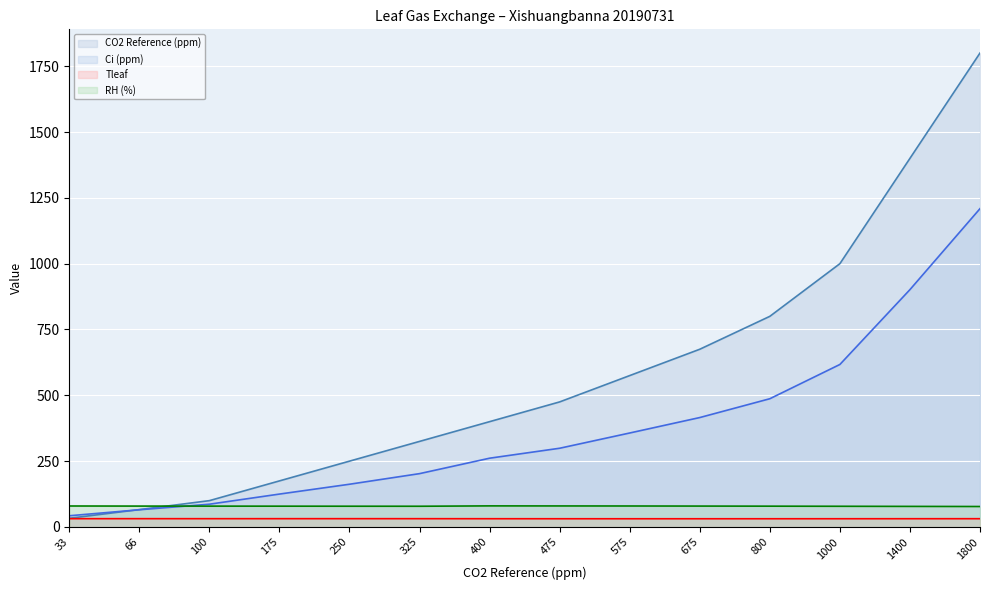

At which label does RH (%) (line) reach its minimum?

1800